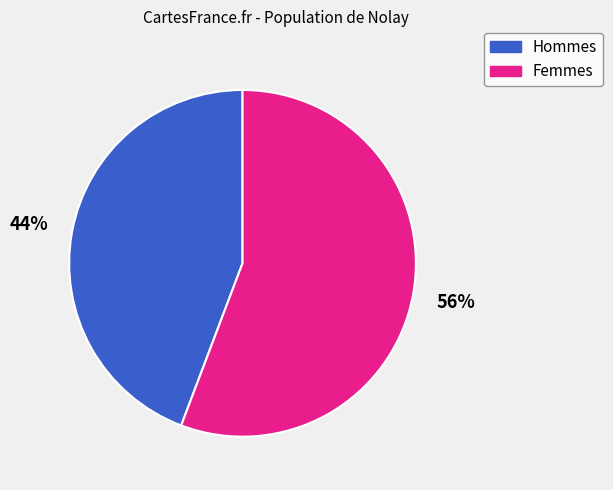

To the nearest percent, what is the average slice percentage?

50%